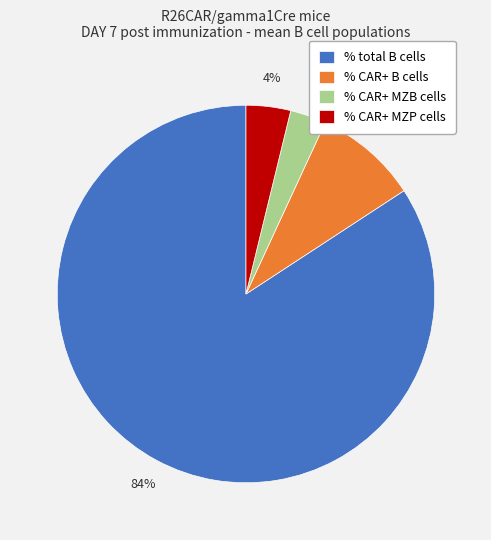

Count the number of slices in the pie.

4